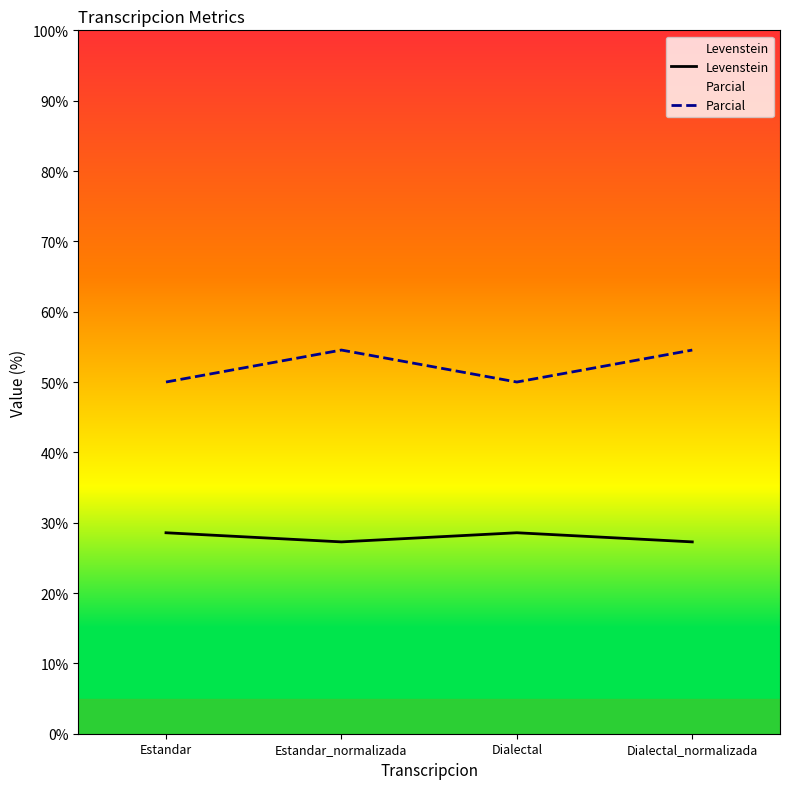

Reading right to left, extract all data points from this chart.

Levenstein: 27.3	28.6	27.3	28.6
Parcial: 54.5	50.0	54.5	50.0